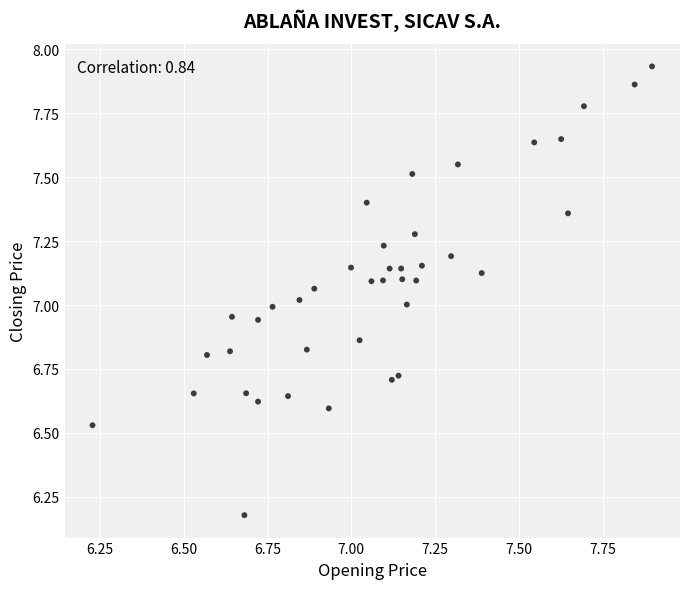

What is the range of Y values (max minus min)?

1.8